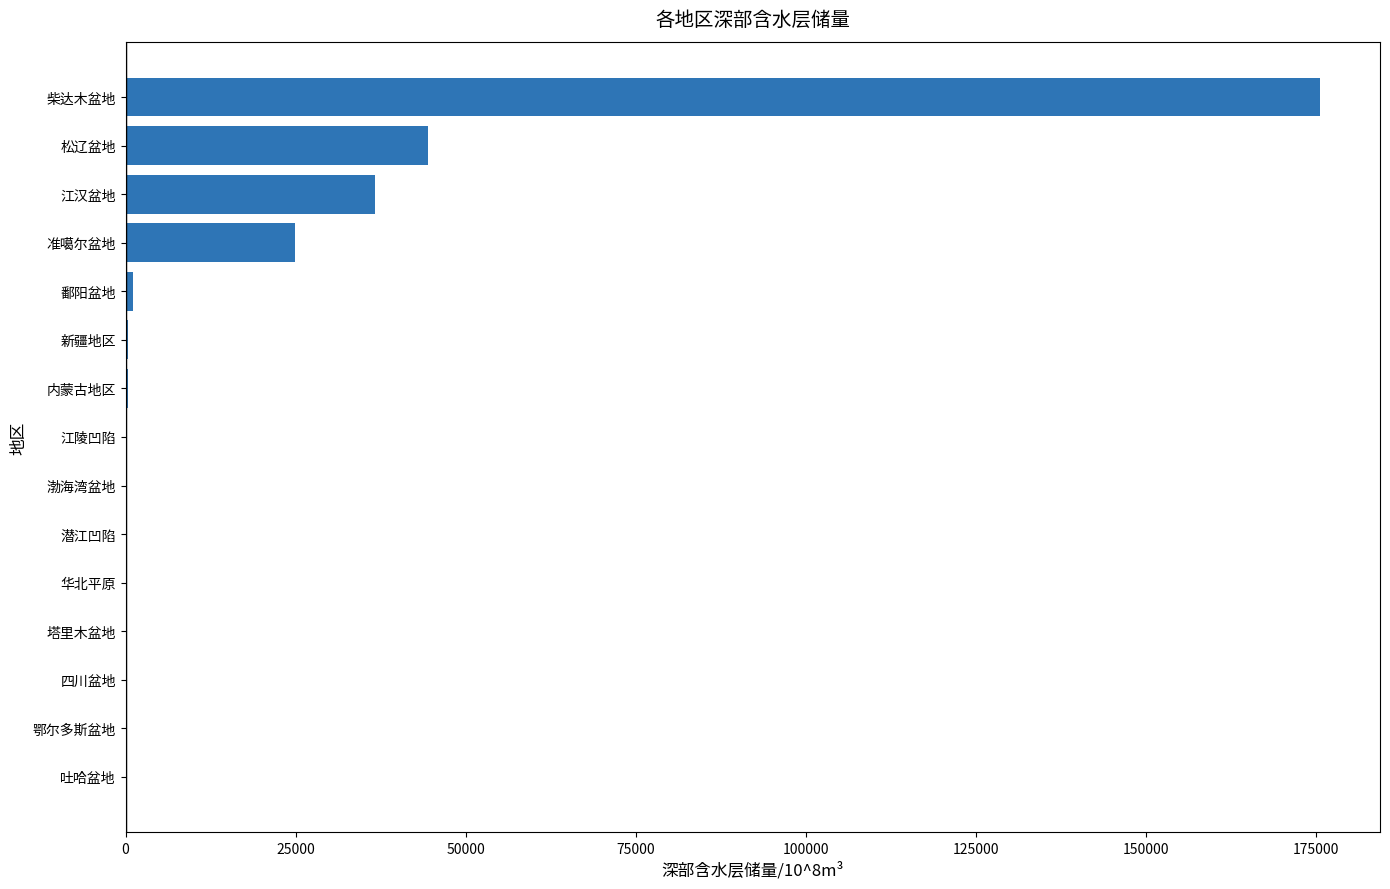

What is the sum of all values?

284299.0